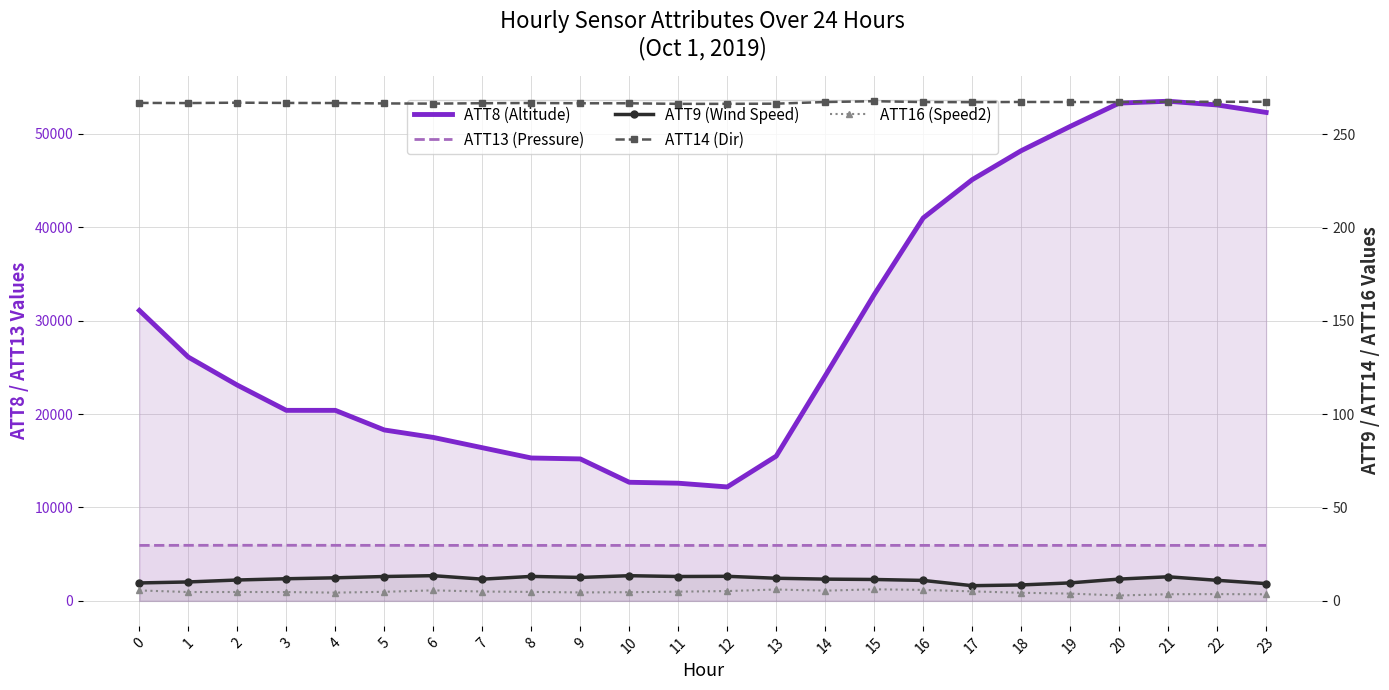

Between 14 and 18, which series saw the biggest shift?

ATT8 (Altitude)